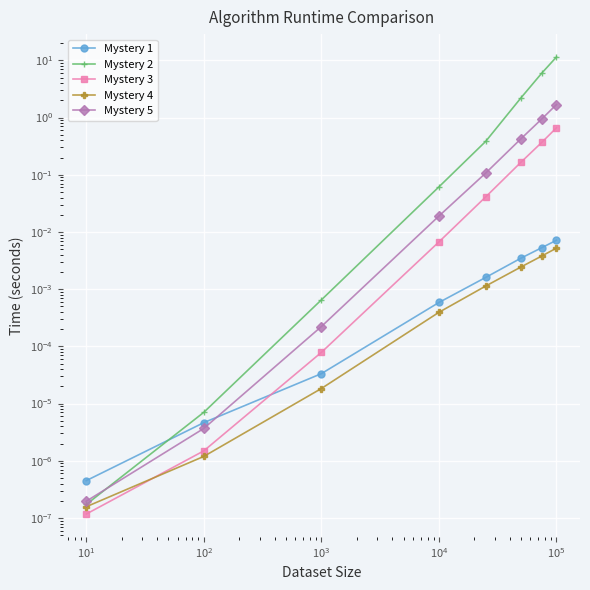

Is this an area chart (filled region under the line)?

No